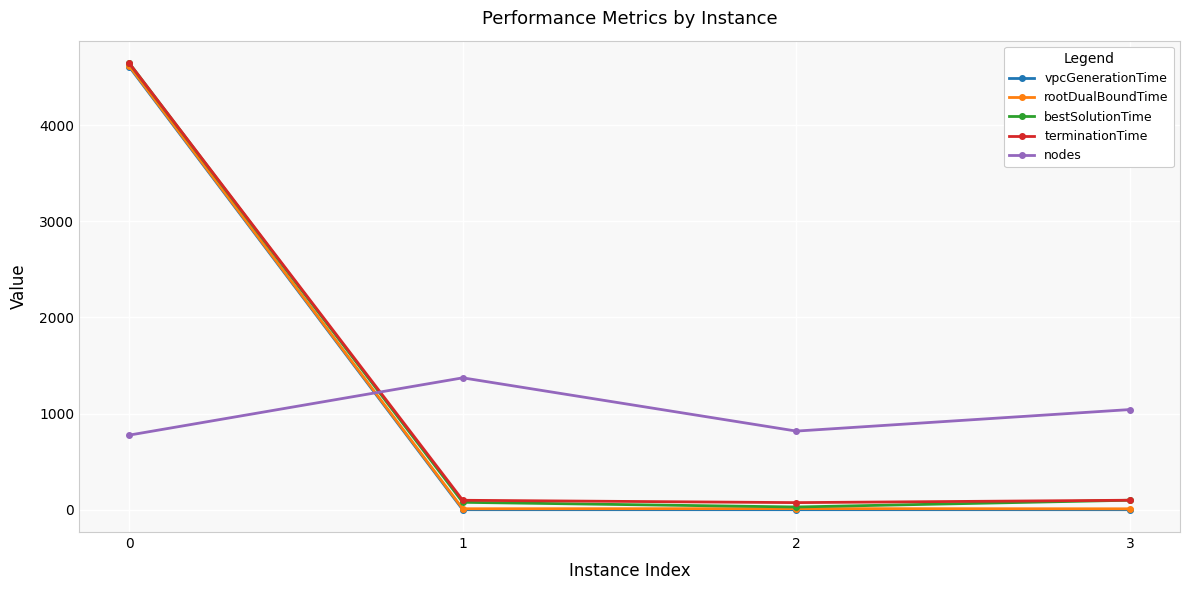

What is the approximate value of nodes at 2?

818.0